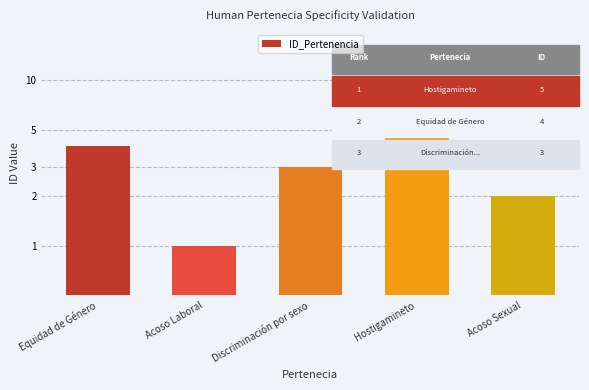

What is the label of the 5th bar from the left?

Acoso Sexual